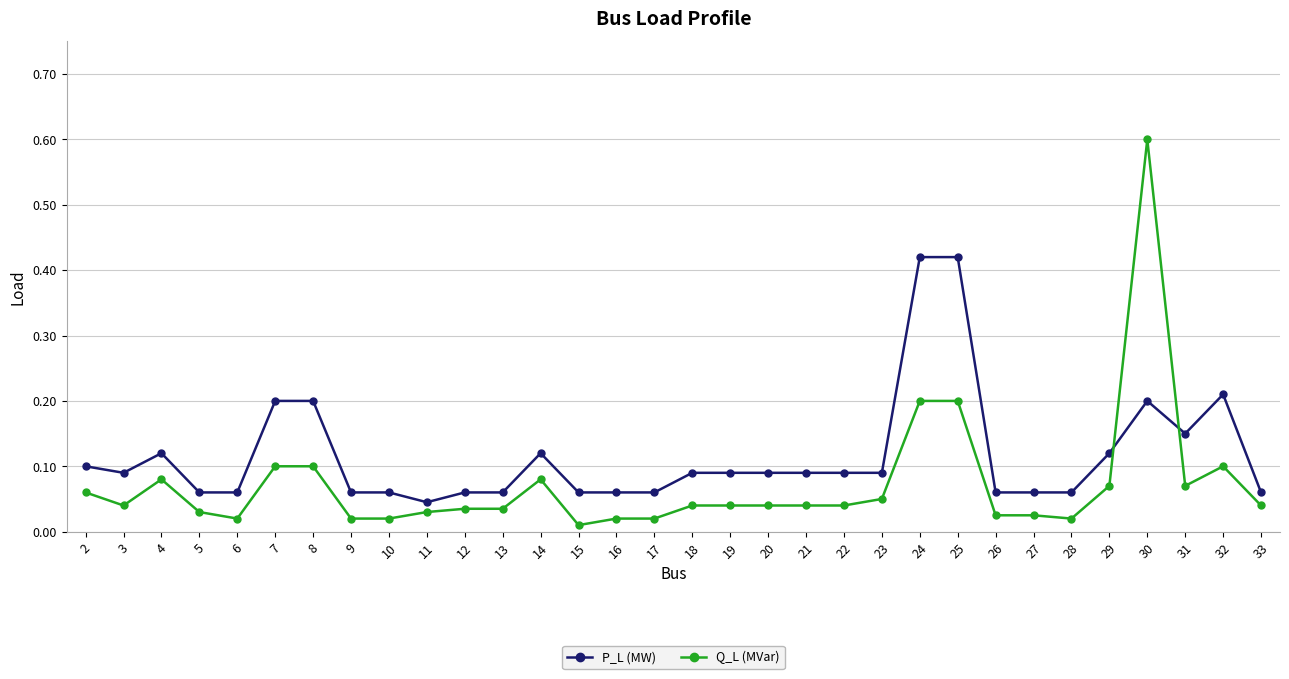

What is the maximum value for Q_L (MVar)?

0.6